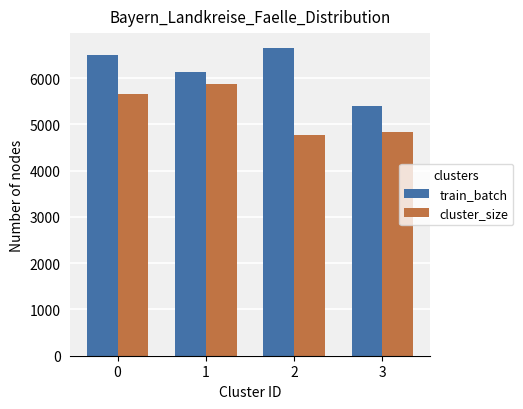

What is the greatest value displayed?

6641